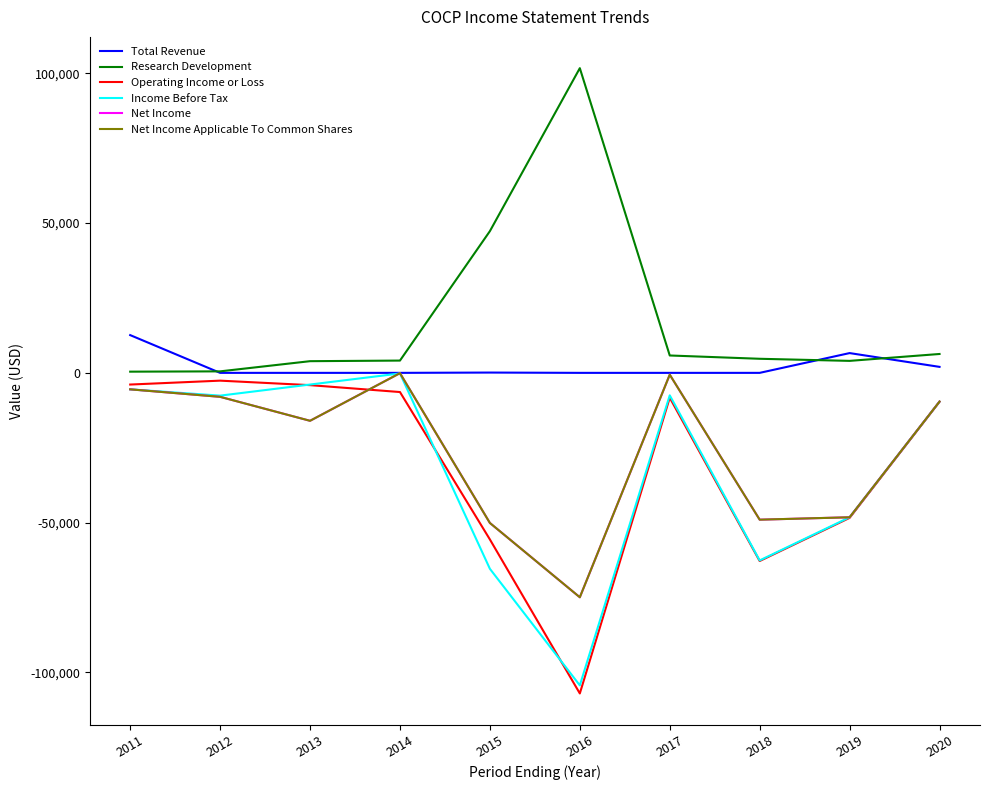

True or false: Net Income Applicable To Common Shares and Net Income cross at least once.

False